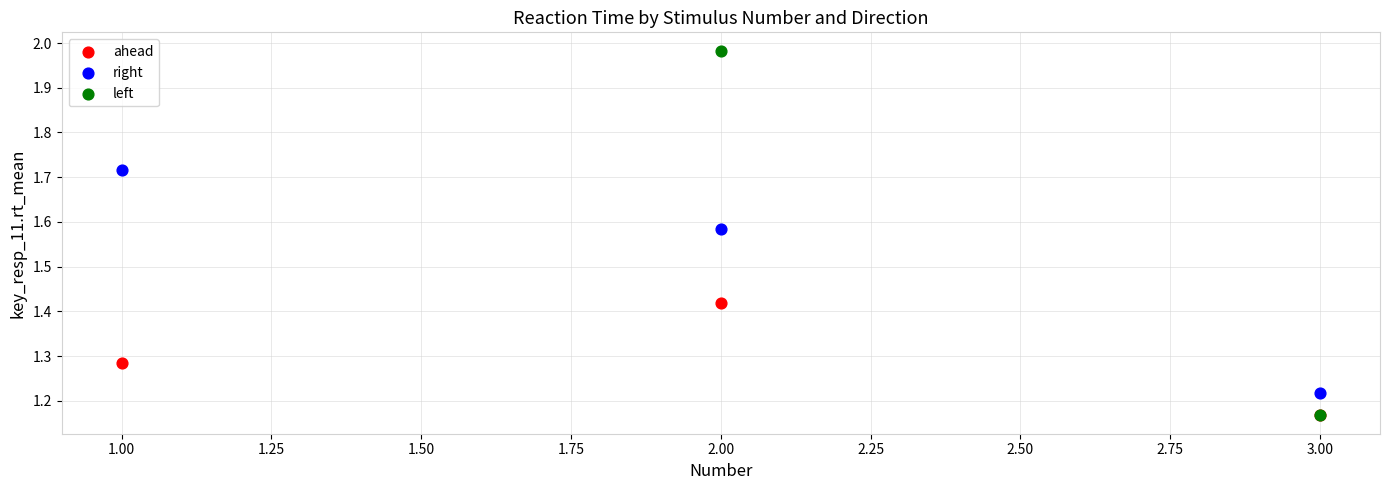

Which series has the largest Y range (max minus min)?

left